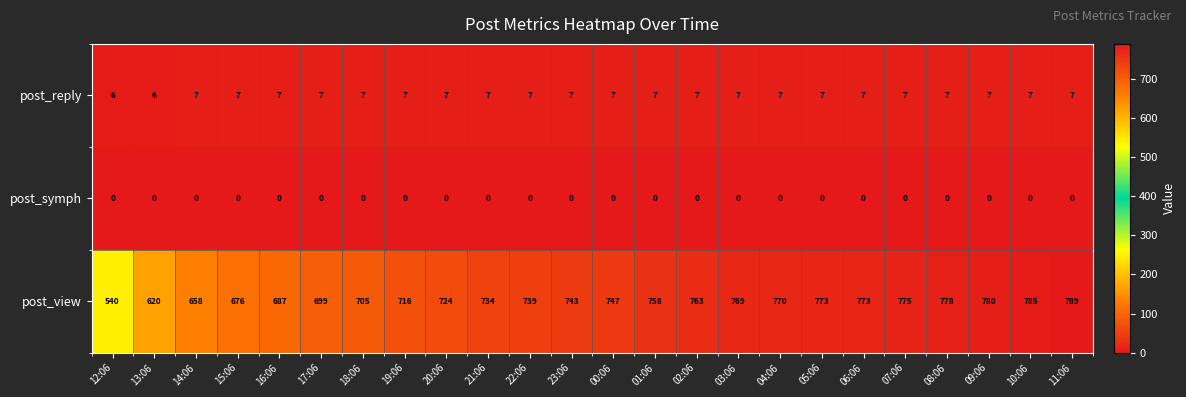

Which series has the largest range (max minus min)?

post_view